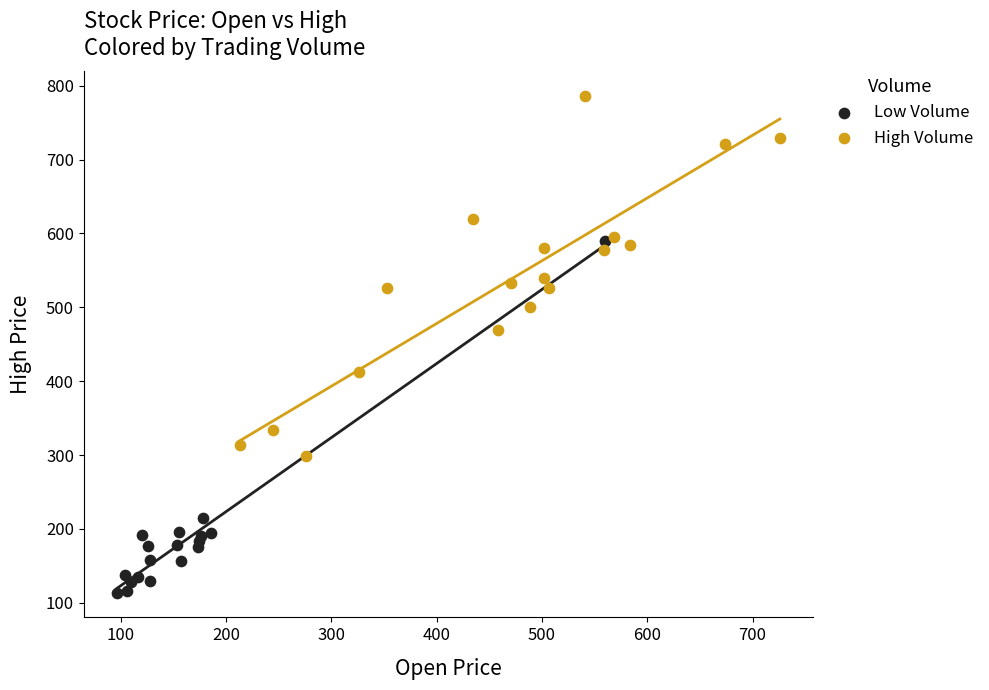

Which series contains the lowest Y value?

Low Volume